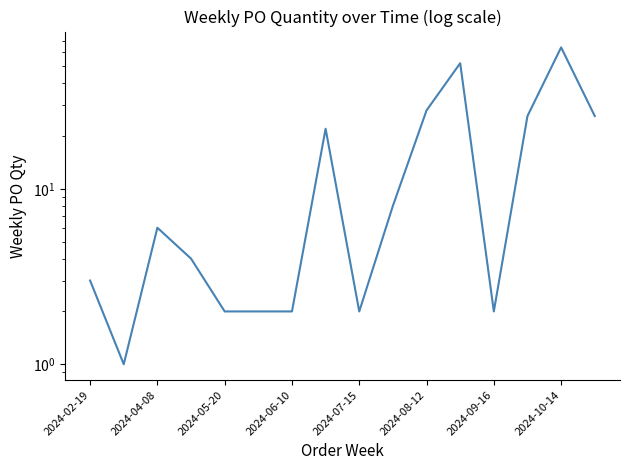

What is the difference between the maximum and second lowest values?

62